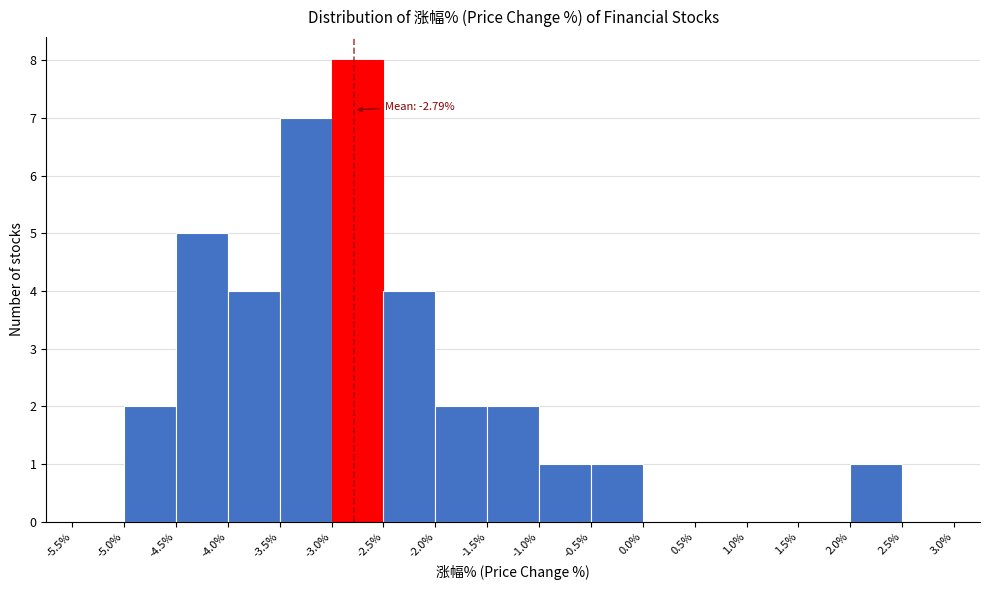

Which range on the x-axis has the tallest bar?

-3.0% to -2.5%